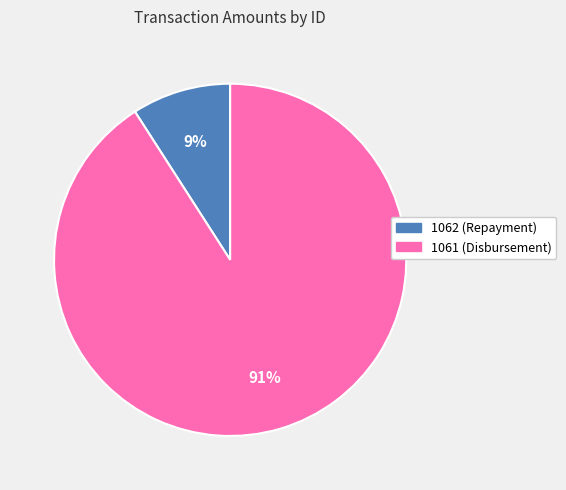

Which has a higher value, 1062 (Repayment) or 1061 (Disbursement)?

1061 (Disbursement)